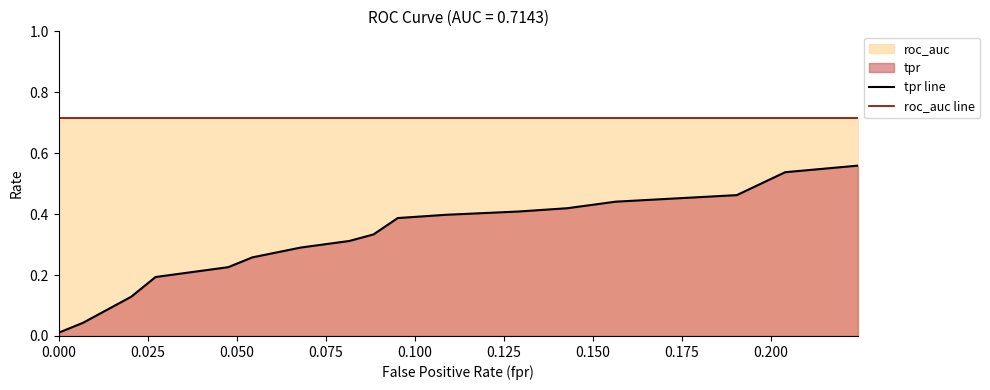

Rank the series by their average value, from highest to lowest.

roc_auc line, tpr line